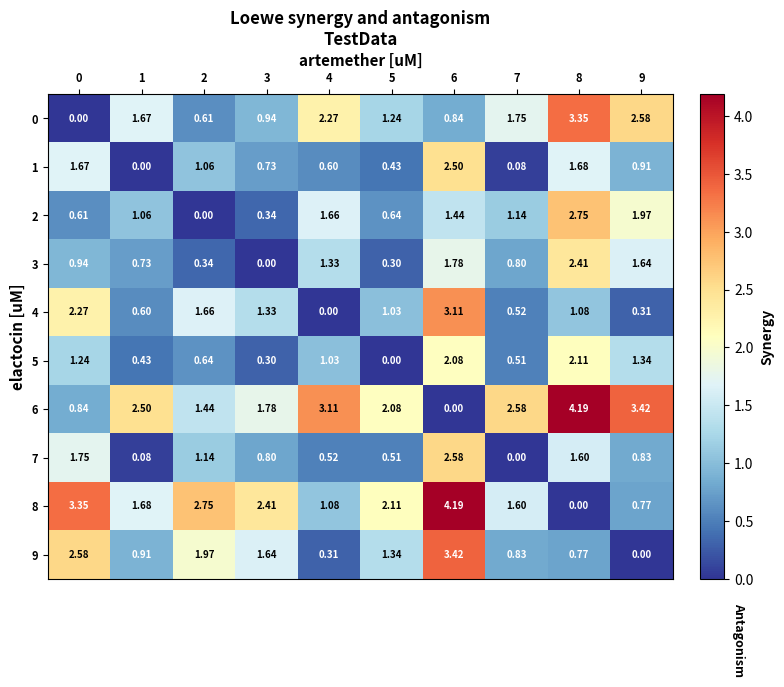

Is the value of 5 at 9 greater than the value of 6 at 8?

No